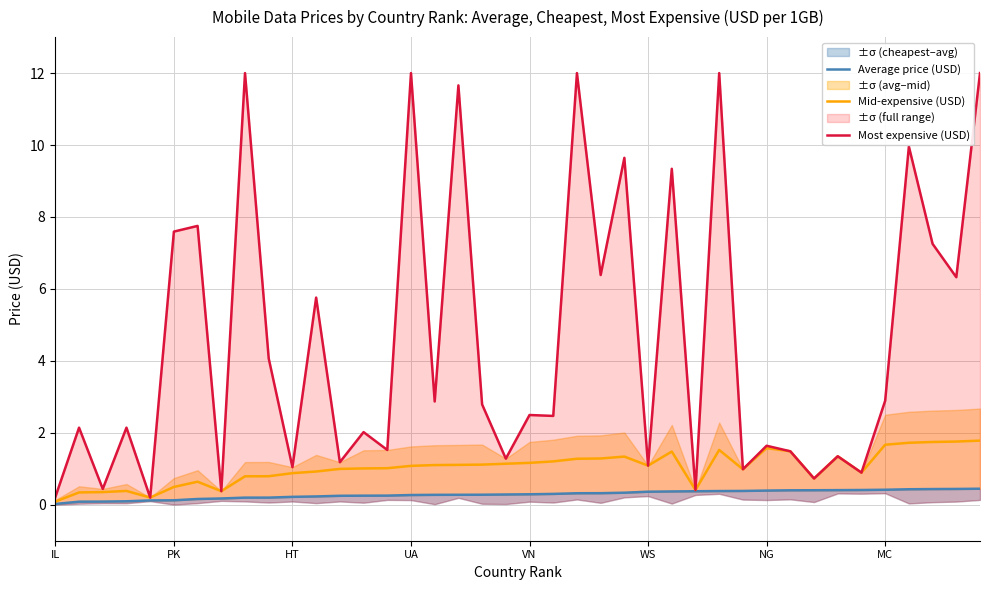

True or false: Mid-expensive (USD) and Average price (USD) cross at least once.

False